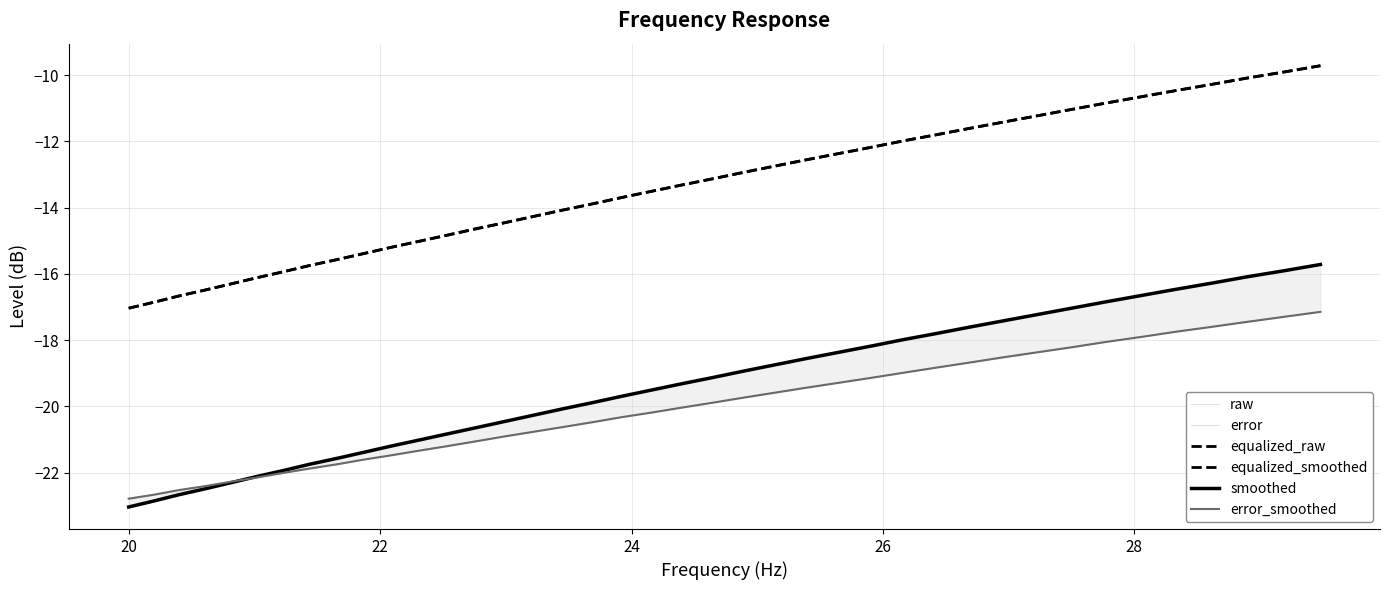

Reading left to right, what are all the values shown in this chart?

raw: -23.0	-22.9	-22.7	-22.5	-22.3	-22.1	-21.9	-21.8	-21.6	-21.4	-21.2	-21.0	-20.8	-20.6	-20.5	-20.3	-20.1	-19.9	-19.7	-19.5	-19.3	-19.1	-18.9	-18.8	-18.6	-18.4	-18.2	-18.0	-17.8	-17.6	-17.4	-17.2	-17.0	-16.9	-16.7	-16.5	-16.3	-16.1	-15.9	-15.7
error: -22.8	-22.7	-22.5	-22.4	-22.3	-22.1	-22.0	-21.9	-21.8	-21.6	-21.5	-21.3	-21.2	-21.1	-20.9	-20.8	-20.6	-20.5	-20.3	-20.2	-20.0	-19.9	-19.7	-19.6	-19.4	-19.3	-19.1	-19.0	-18.8	-18.7	-18.5	-18.4	-18.2	-18.1	-17.9	-17.8	-17.6	-17.4	-17.3	-17.1
equalized_raw: -17.0	-16.9	-16.7	-16.5	-16.3	-16.1	-15.9	-15.8	-15.6	-15.4	-15.2	-15.0	-14.8	-14.6	-14.5	-14.3	-14.1	-13.9	-13.7	-13.5	-13.3	-13.1	-12.9	-12.8	-12.6	-12.4	-12.2	-12.0	-11.8	-11.6	-11.4	-11.2	-11.0	-10.8	-10.7	-10.5	-10.3	-10.1	-9.9	-9.7
equalized_smoothed: -17.0	-16.9	-16.7	-16.5	-16.3	-16.1	-15.9	-15.8	-15.6	-15.4	-15.2	-15.0	-14.8	-14.7	-14.5	-14.3	-14.1	-13.9	-13.7	-13.5	-13.3	-13.1	-12.9	-12.8	-12.6	-12.4	-12.2	-12.0	-11.8	-11.6	-11.4	-11.2	-11.0	-10.8	-10.7	-10.5	-10.3	-10.1	-9.9	-9.7
smoothed: -23.0	-22.9	-22.7	-22.5	-22.3	-22.1	-21.9	-21.8	-21.6	-21.4	-21.2	-21.0	-20.8	-20.6	-20.5	-20.3	-20.1	-19.9	-19.7	-19.5	-19.3	-19.1	-18.9	-18.8	-18.6	-18.4	-18.2	-18.0	-17.8	-17.6	-17.4	-17.2	-17.0	-16.9	-16.7	-16.5	-16.3	-16.1	-15.9	-15.7
error_smoothed: -22.8	-22.7	-22.5	-22.4	-22.3	-22.1	-22.0	-21.9	-21.8	-21.6	-21.5	-21.3	-21.2	-21.1	-20.9	-20.8	-20.6	-20.5	-20.3	-20.2	-20.0	-19.9	-19.7	-19.6	-19.4	-19.3	-19.1	-19.0	-18.8	-18.7	-18.5	-18.4	-18.2	-18.1	-17.9	-17.8	-17.6	-17.4	-17.3	-17.1